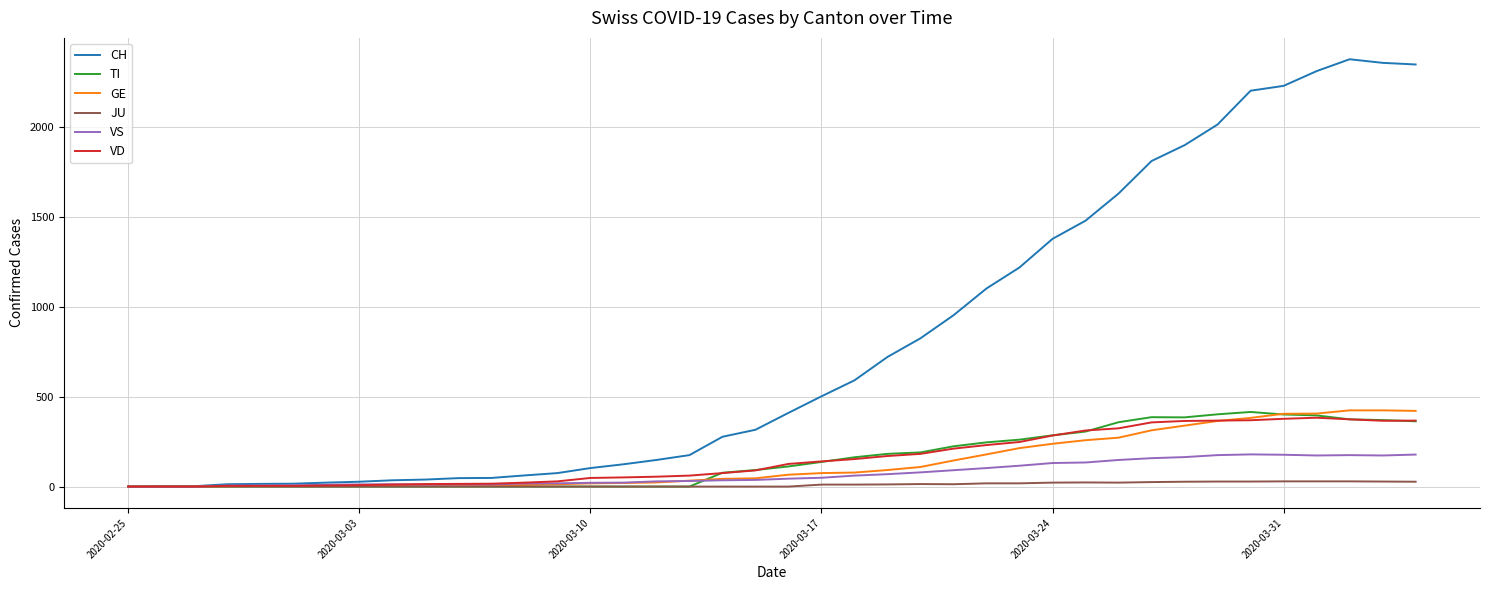

Which series has the largest total across all categories?

CH